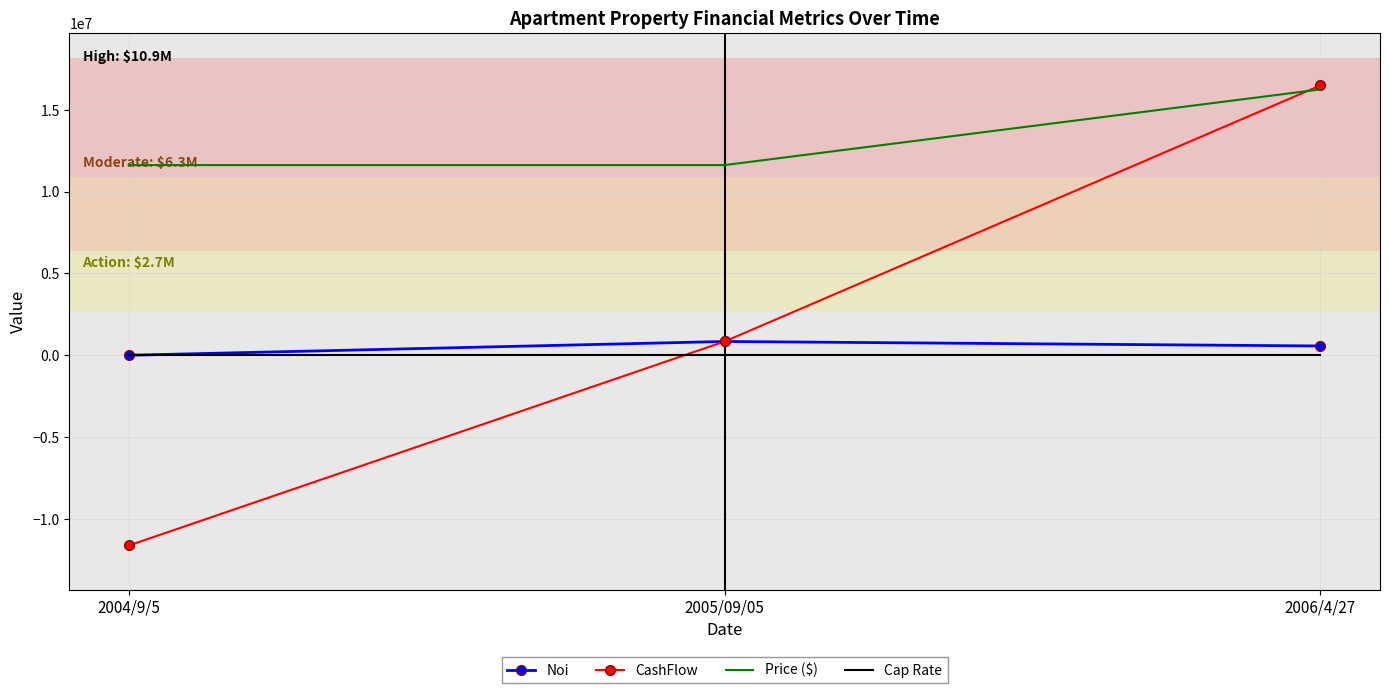

What is the lowest value of the Price ($) series?

11625000.0